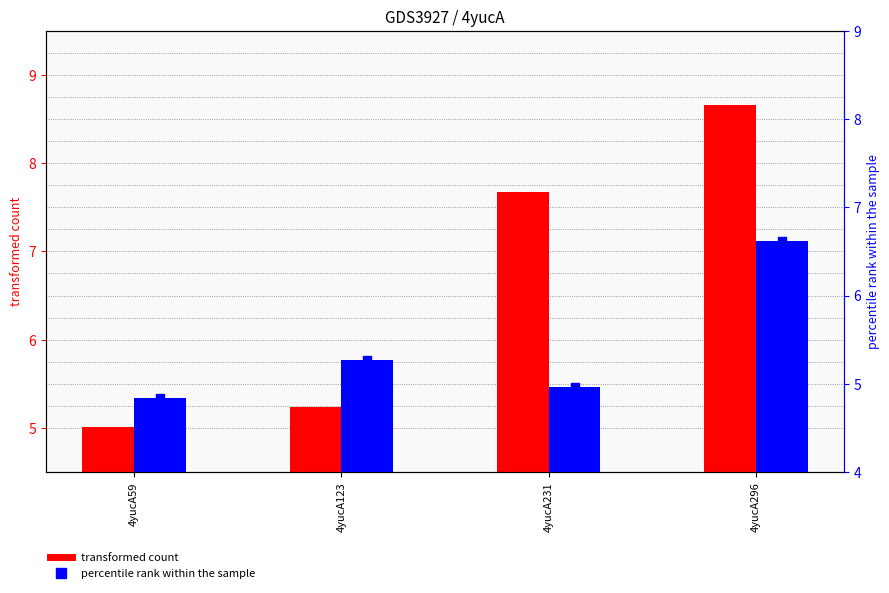

What is the total value across all series at 4yucA231?

12.6